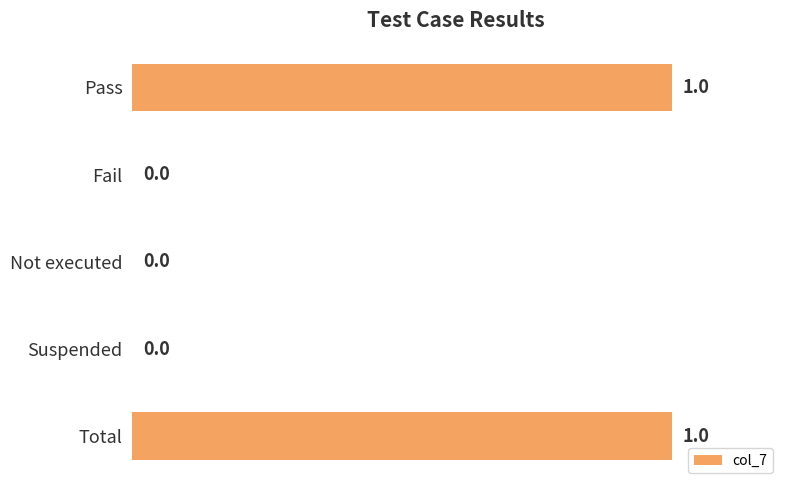

True or false: the data shows 0 at Suspended.

True